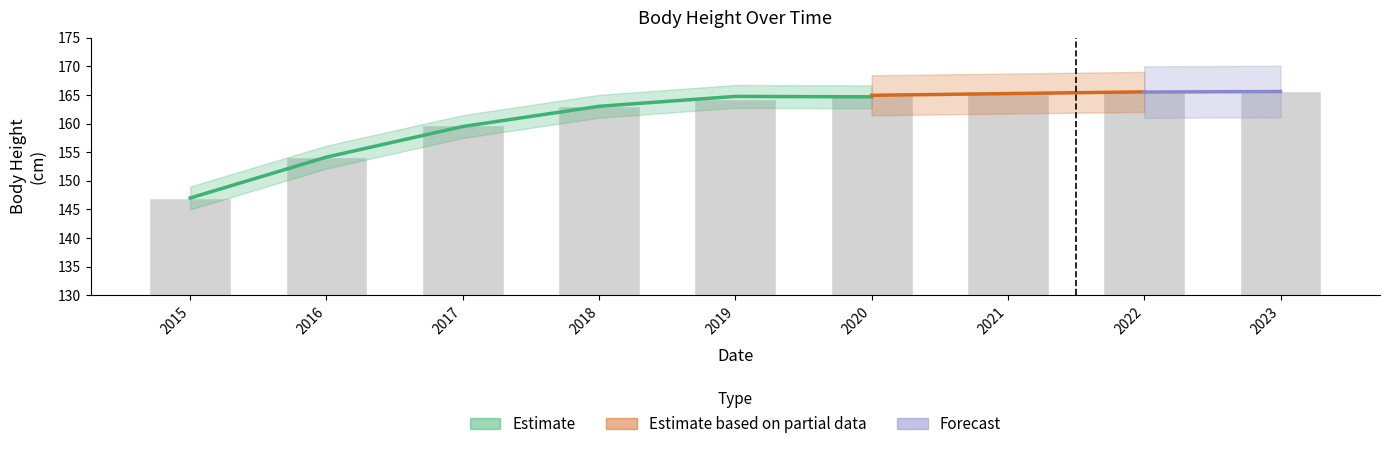

What is the maximum value shown in the chart?

165.6